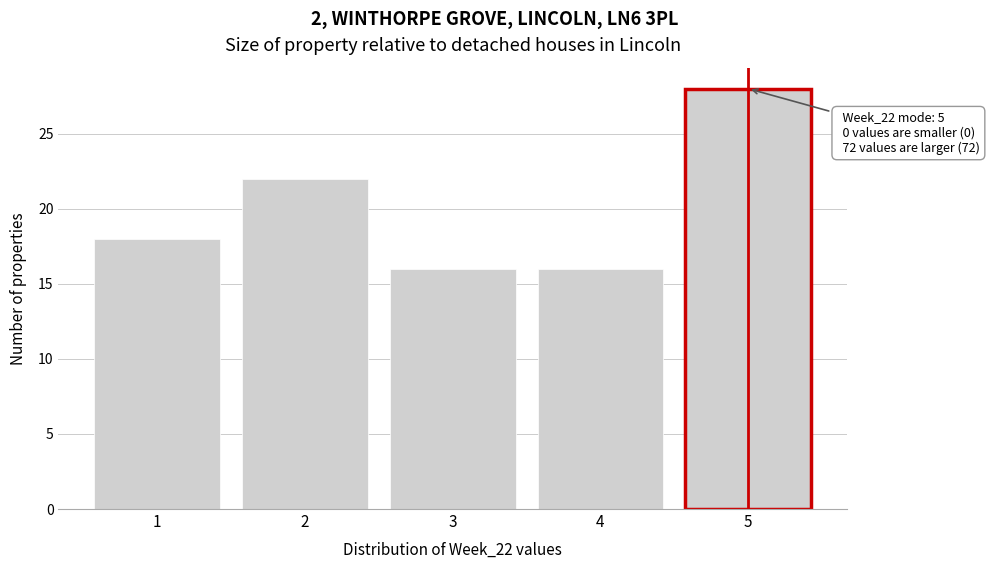

Over which range of the x-axis is the bar tallest?

4.5 to 5.5